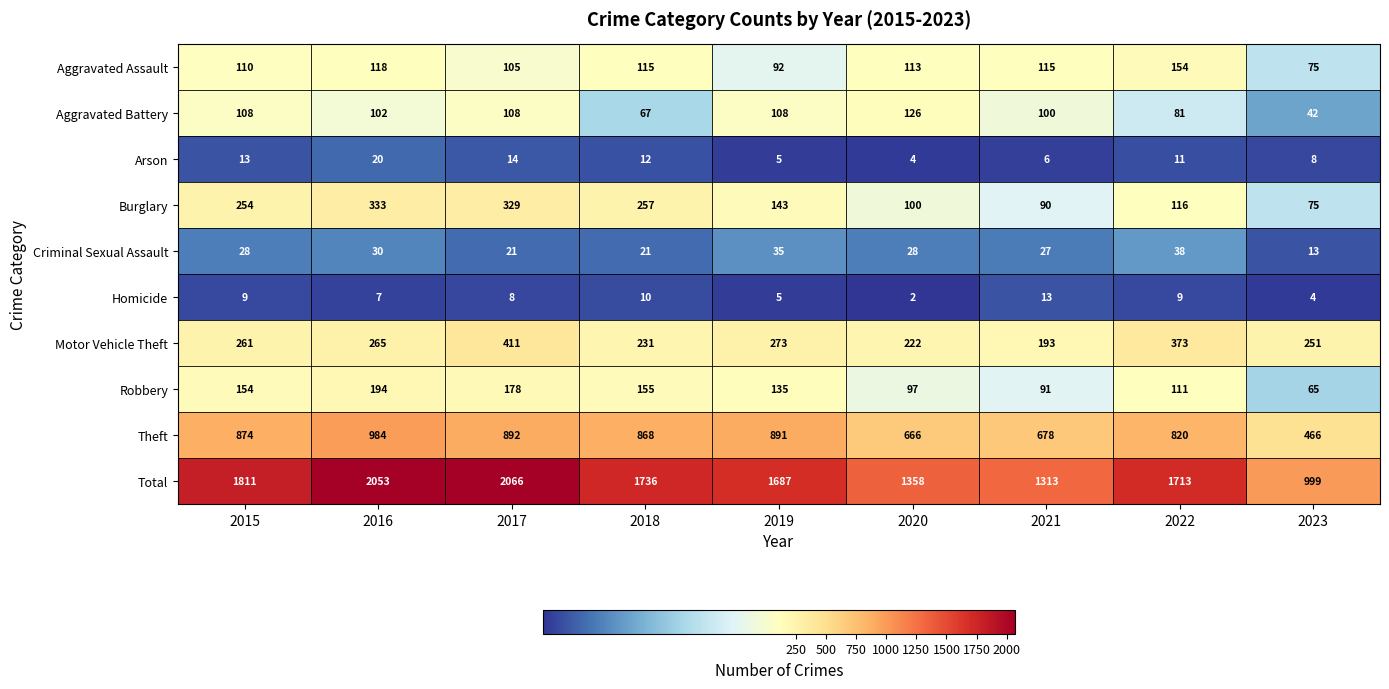

How many data points in Theft are less than 868?

4